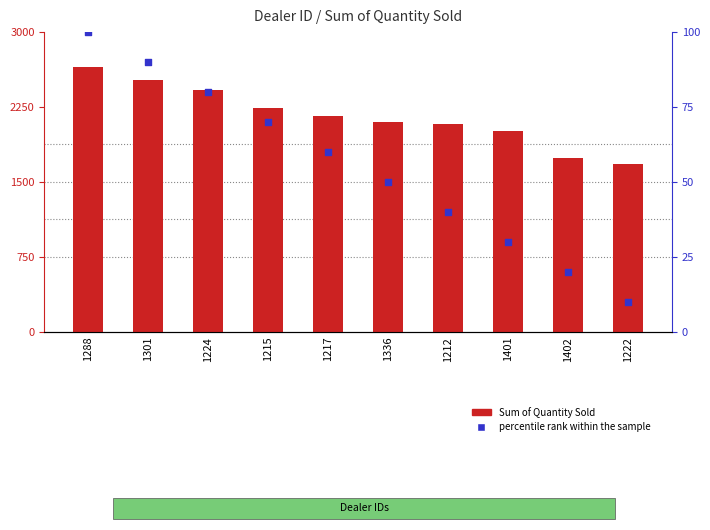

At which category is the sum across all series the highest?

1288